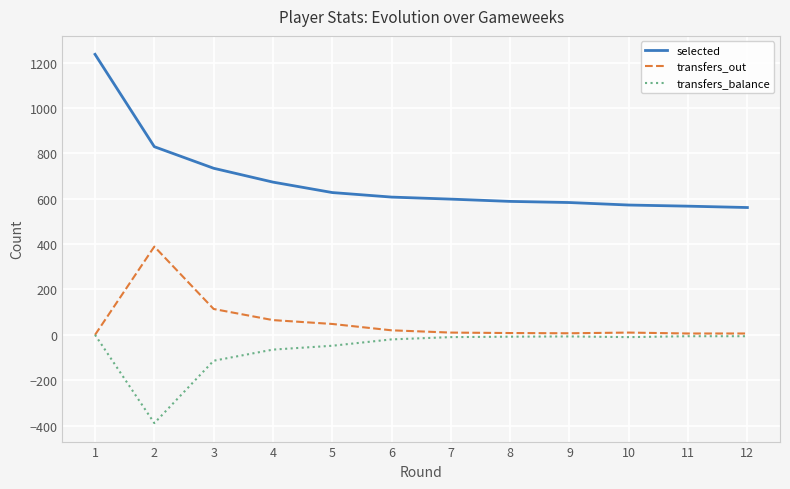

What is the greatest value displayed?

1236